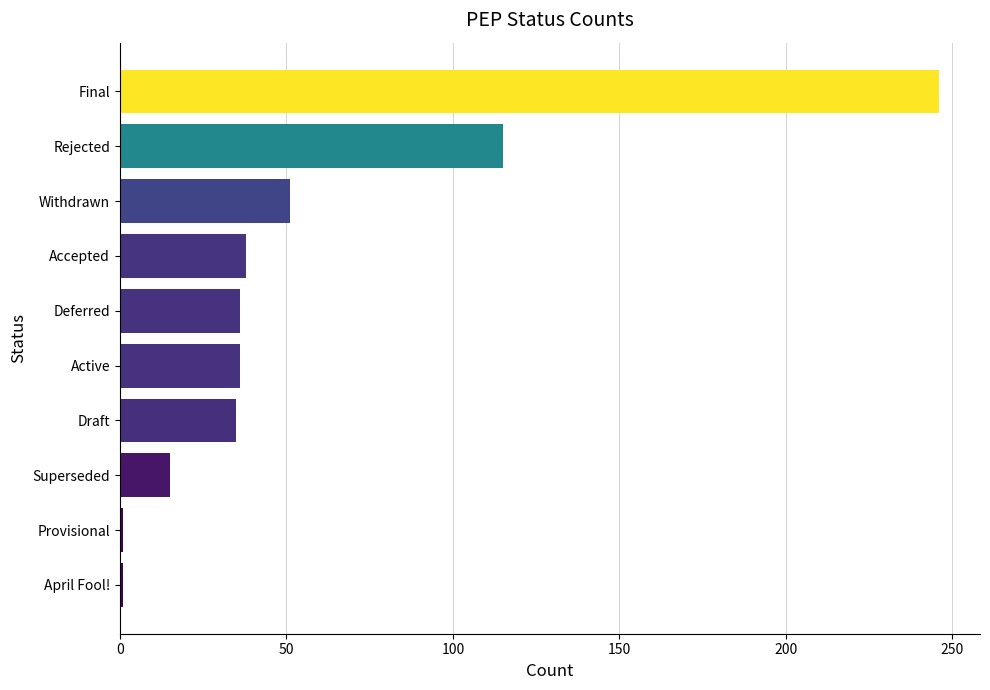

What is the change in value from Deferred to Withdrawn?

+15